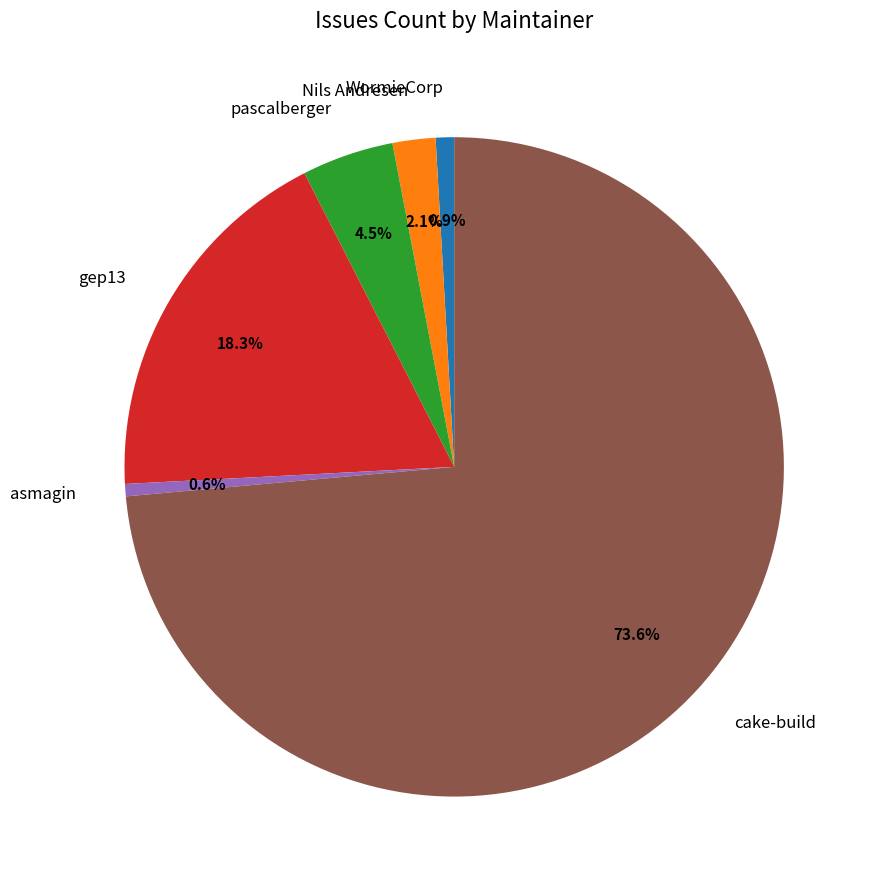

How many segments does this pie chart have?

6